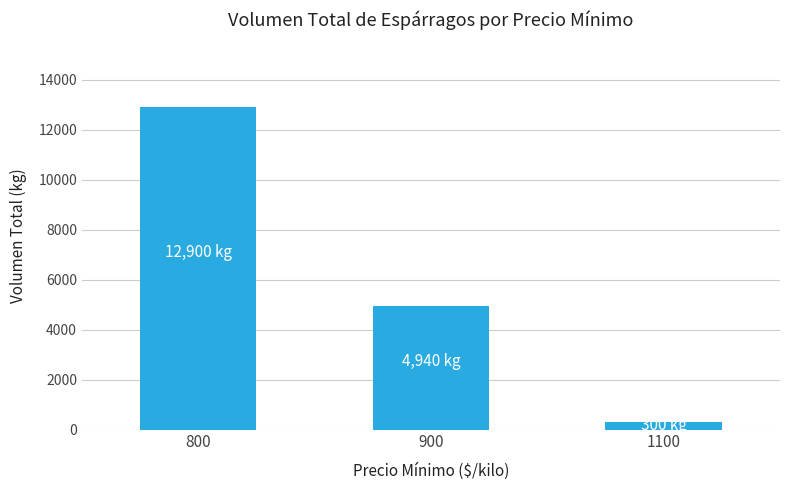

How many bars are there in total?

3